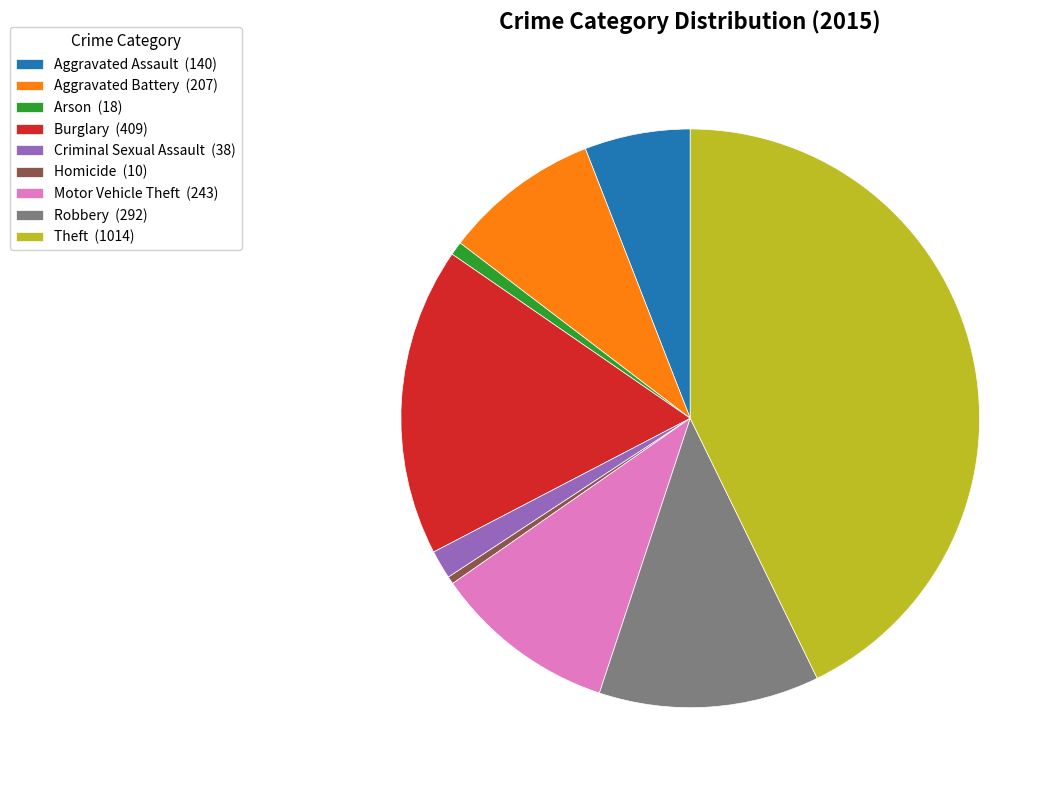

The Burglary (409) slice represents 17% of the pie. True or false?

True